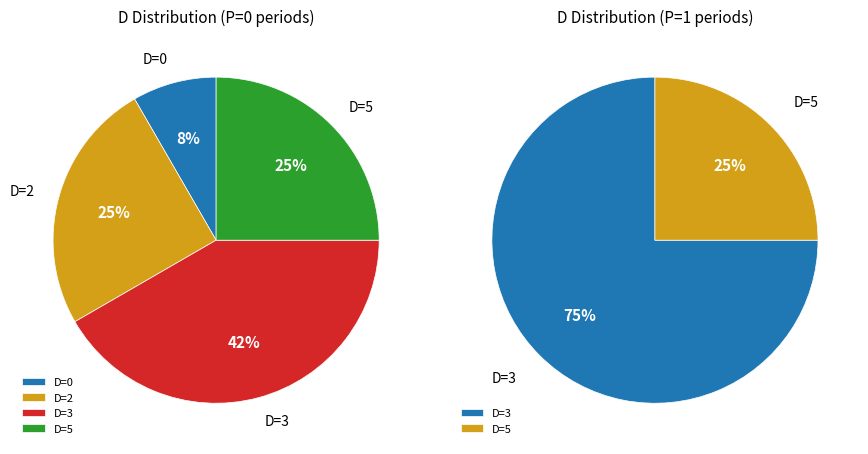

The 5 slice represents 1% of the pie. True or false?

False